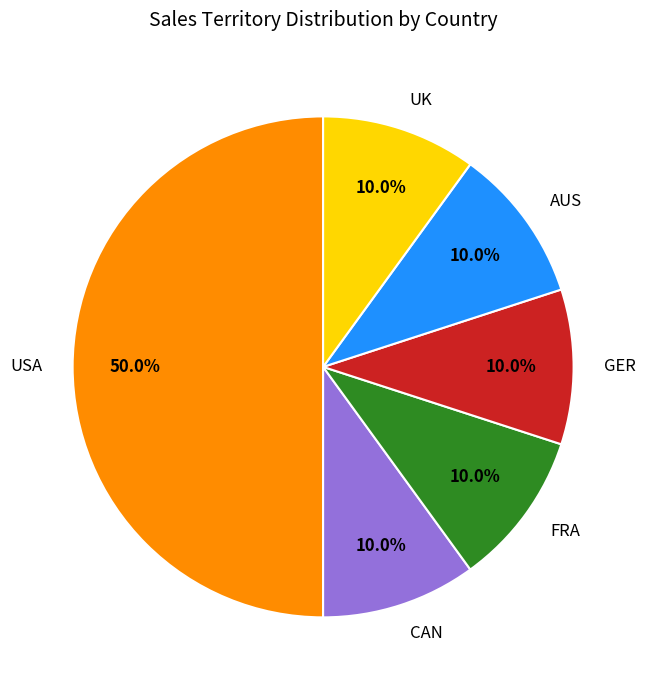

Does CAN account for over 50% of the chart?

No